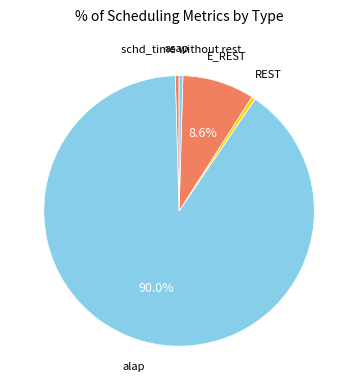

How many slices are in this pie chart?

5